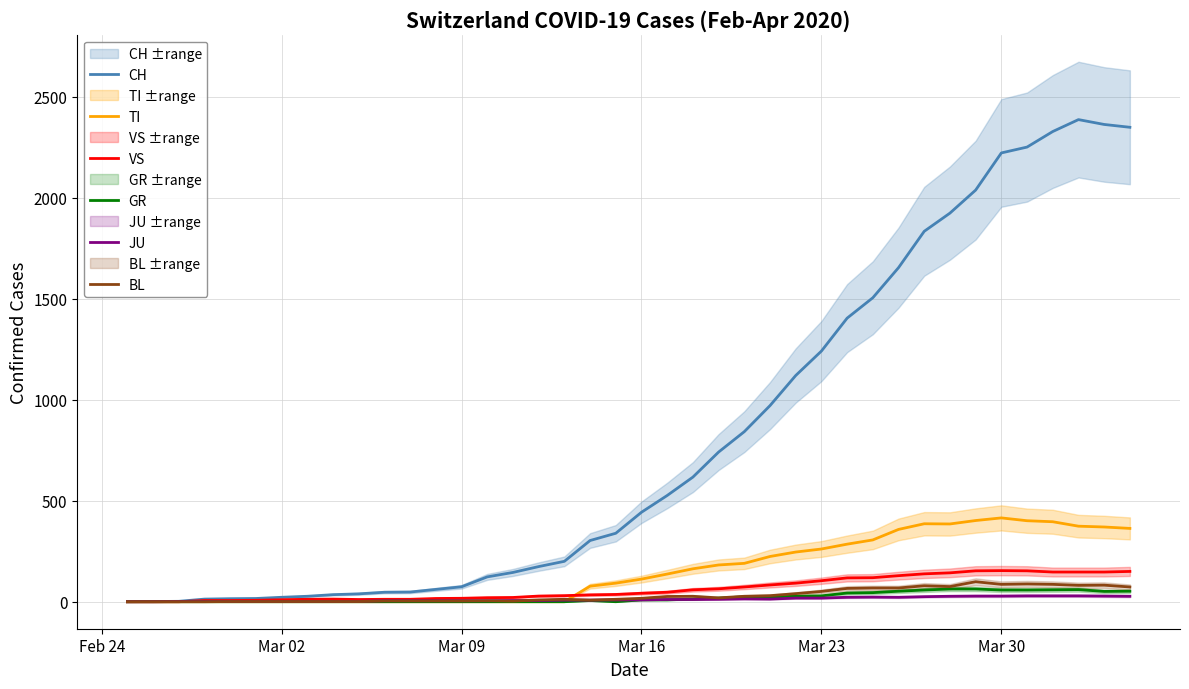

Is it true that TI equals -278 at 11?

False